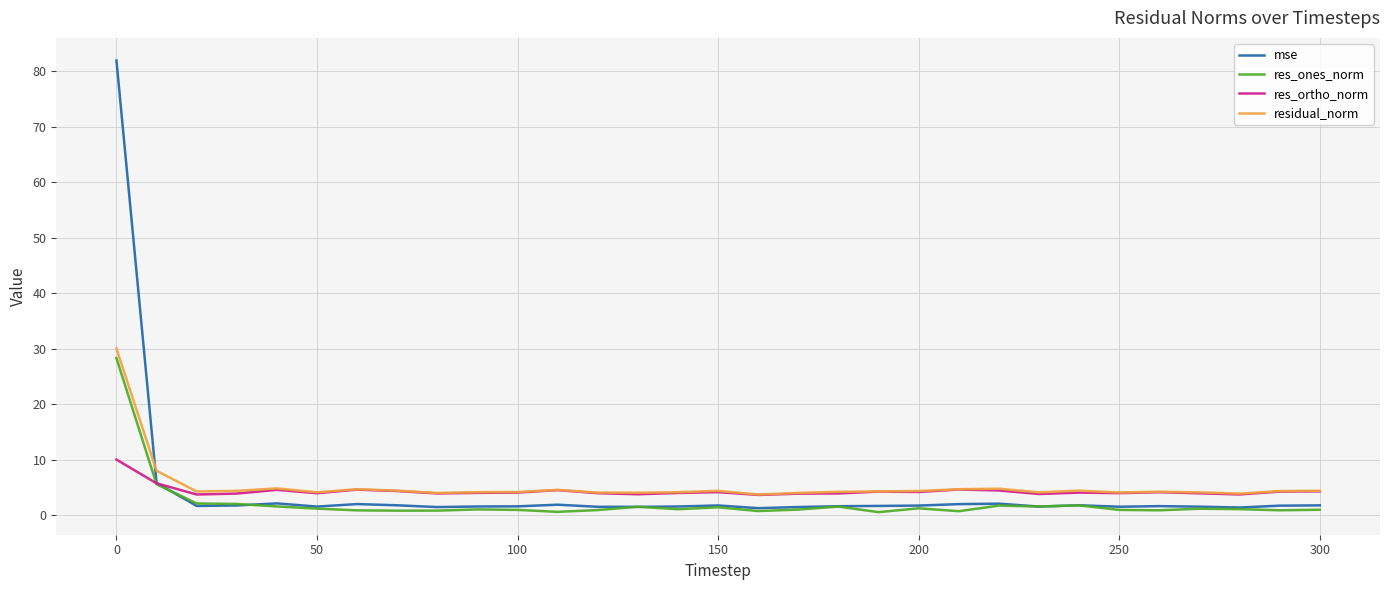

Which series has the widest spread of values?

mse